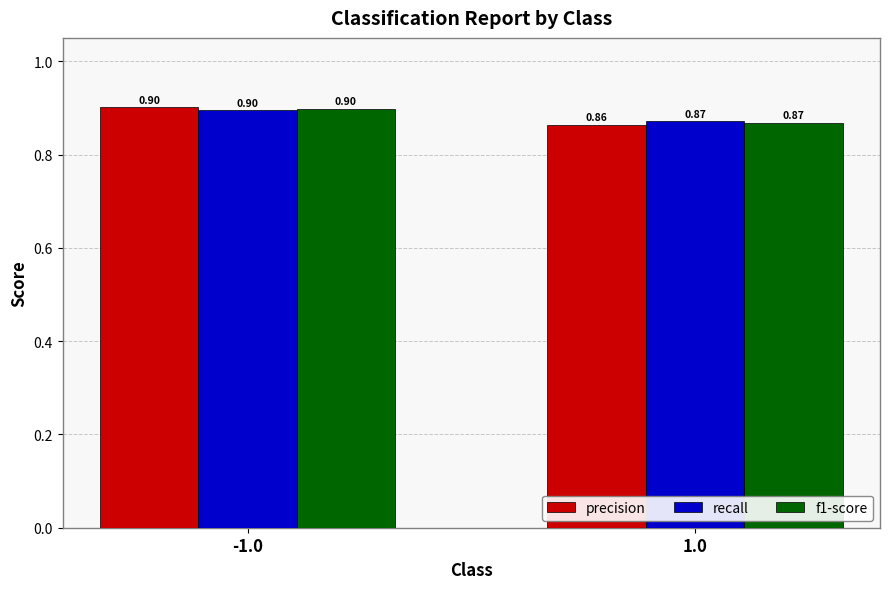

What are all the series names shown in the legend?

precision, recall, f1-score